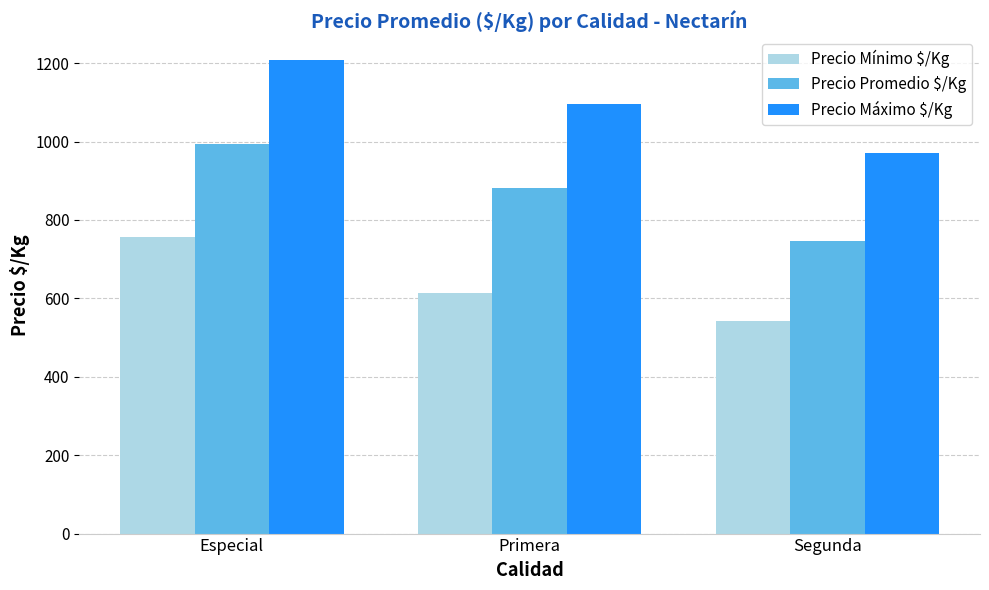

Rank the series by their average value, from highest to lowest.

Precio Máximo $/Kg, Precio Promedio $/Kg, Precio Mínimo $/Kg